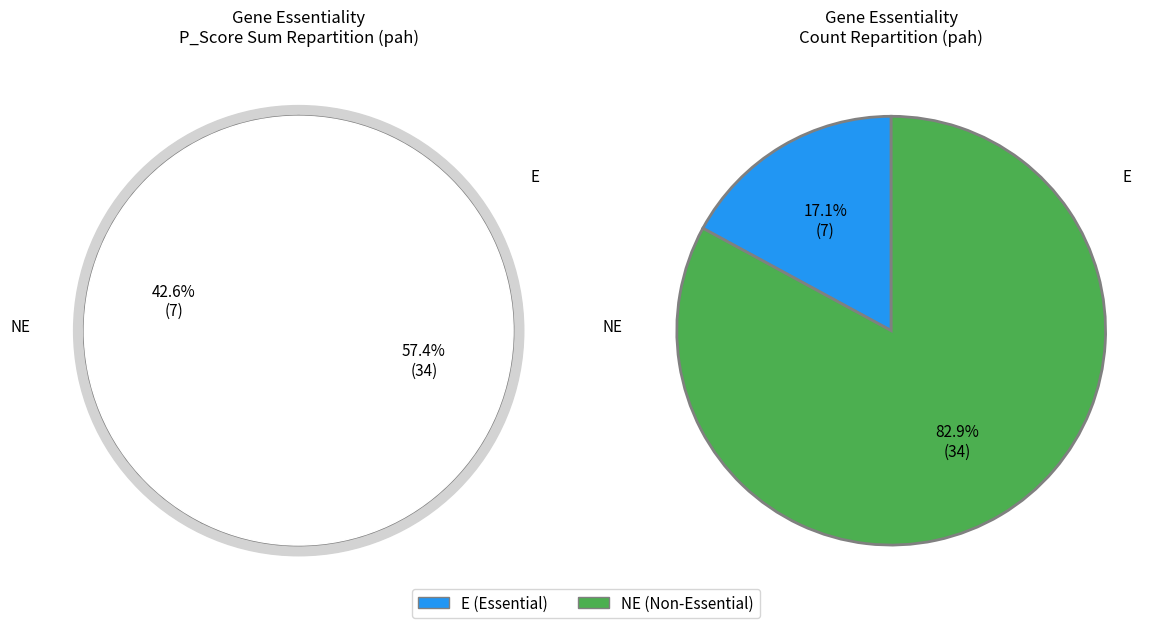

What percentage do NE and E together represent?

100.0%